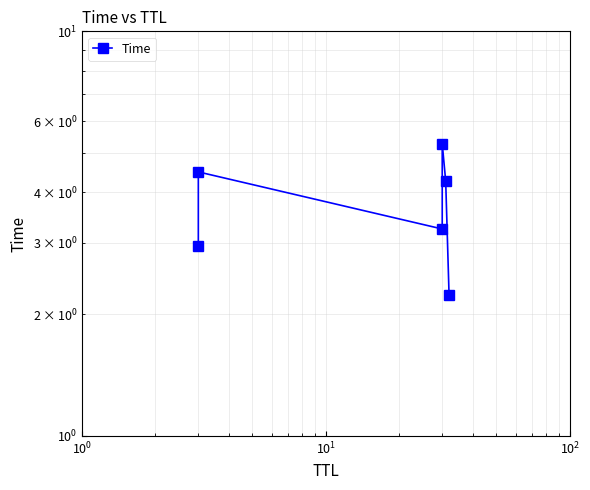

Is it true that the value at $\mathdefault{10^{1}}$ is 1.9?

False